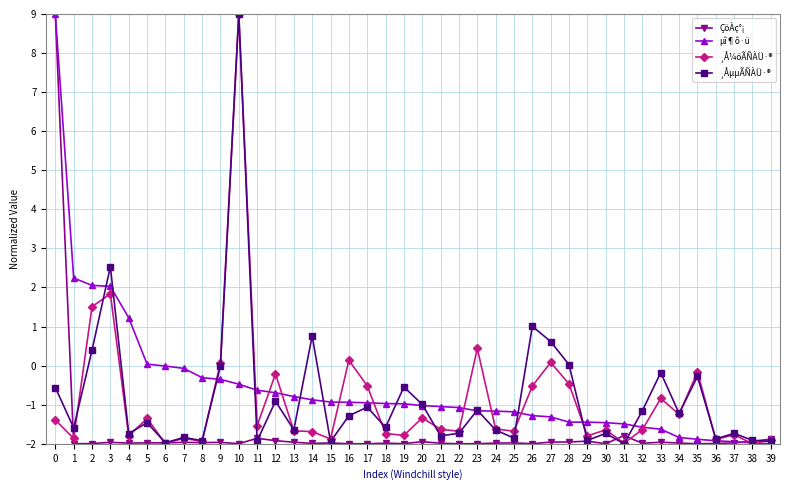

What are all the series names shown in the legend?

ÇöÀç°¡, µî¶ô·ü, ¸Å¼öÃÑÀÜ·®, ¸ÅµµÃÑÀÜ·®